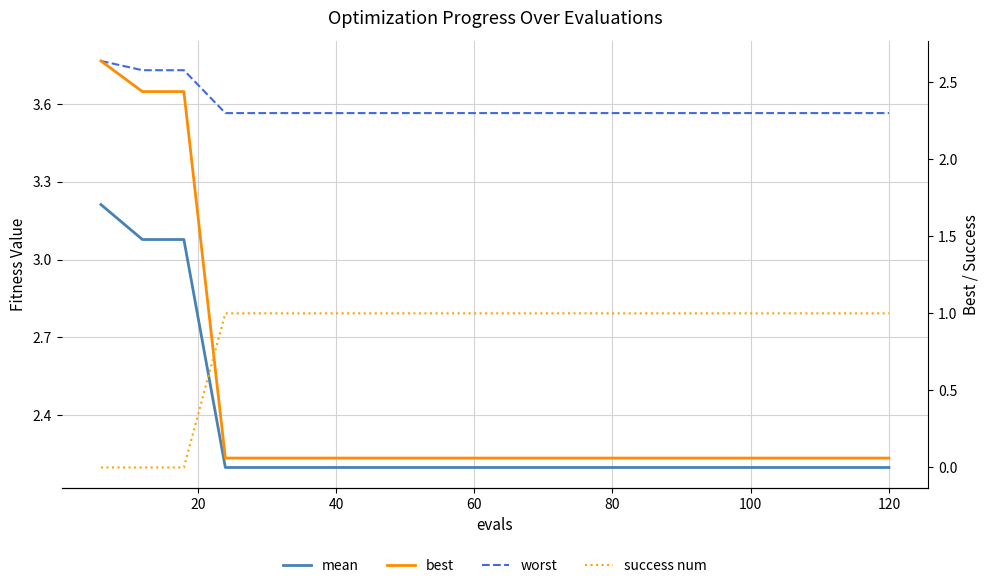

What are all the series names shown in the legend?

mean, worst, best, success num